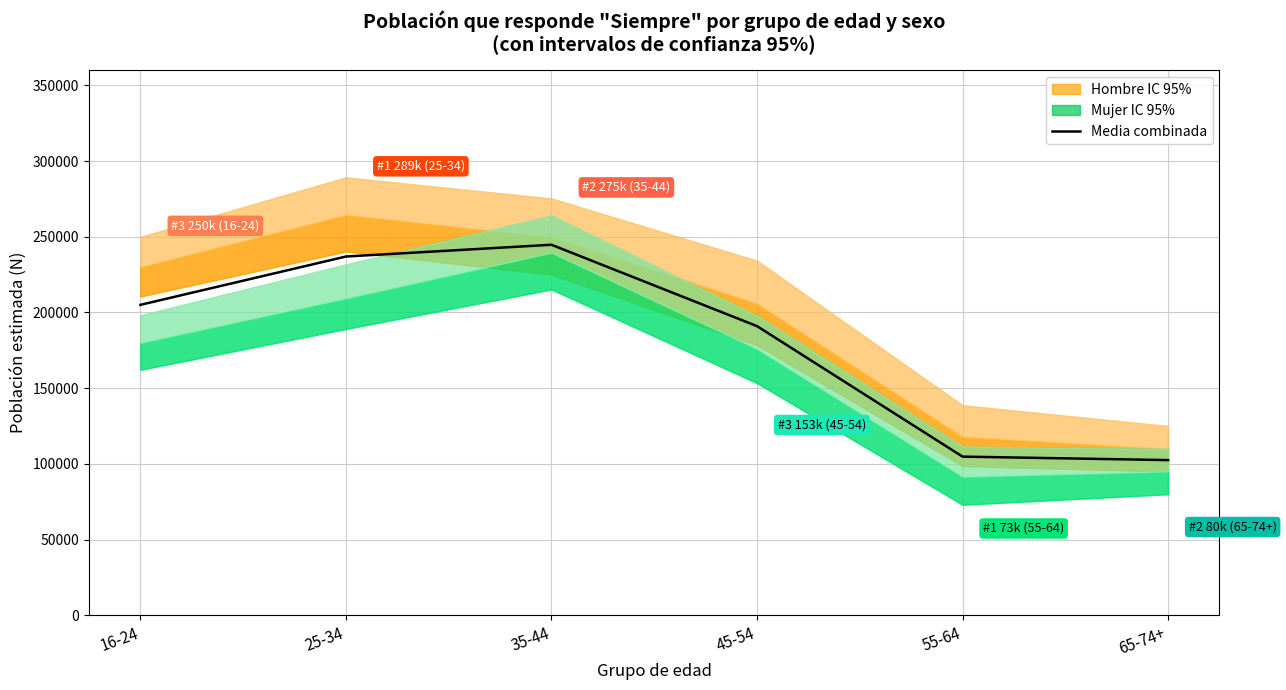

Reading left to right, what are all the values shown in this chart?

205033.0	236939.0	244704.5	190963.5	104808.5	102500.0